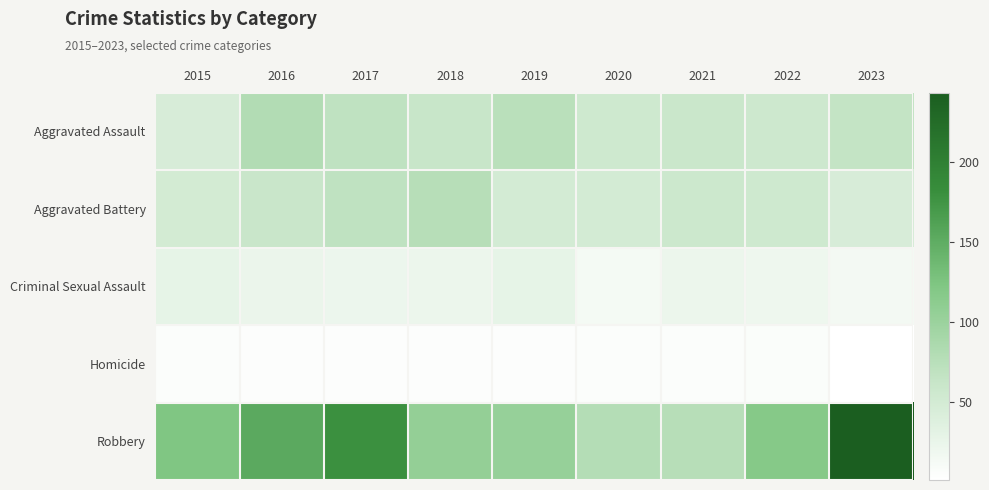

At which category is the sum across all series the highest?

2023